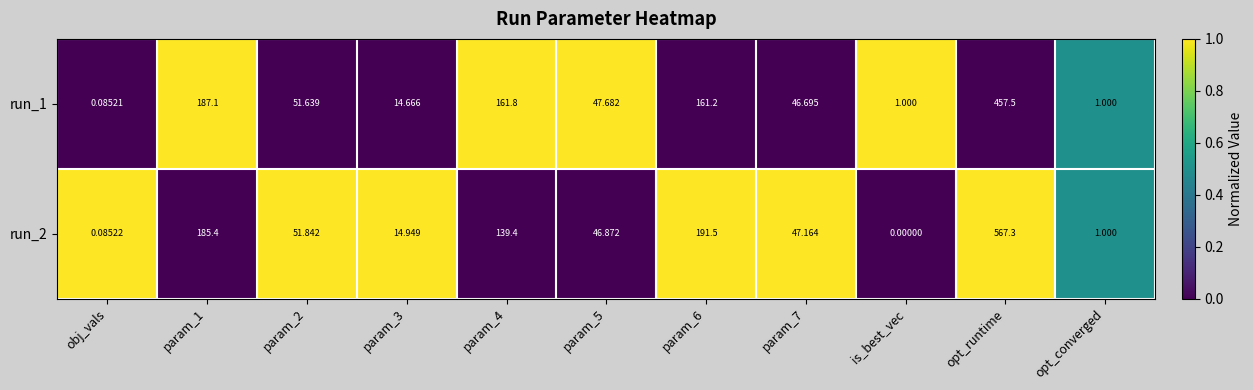

List the series in order of their overall mean, lowest first.

run_1, run_2